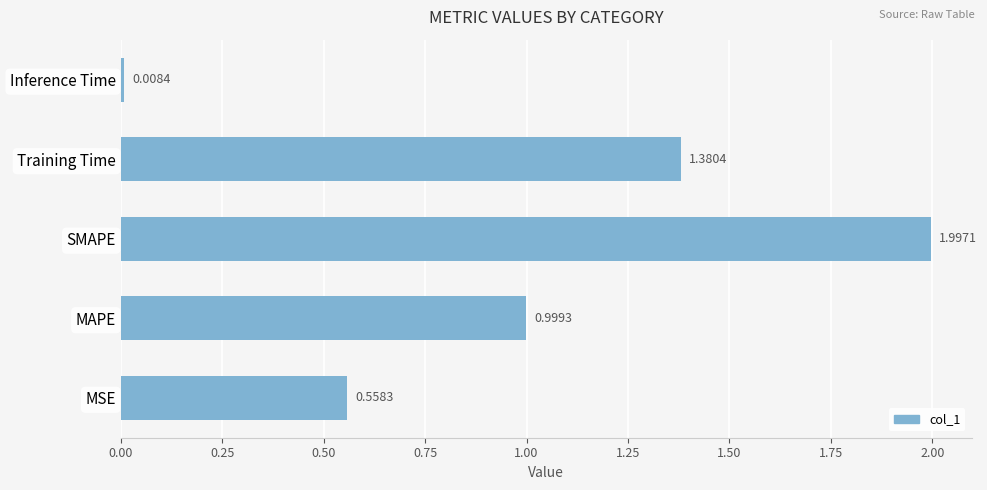

Which category has the highest value across all series?

SMAPE